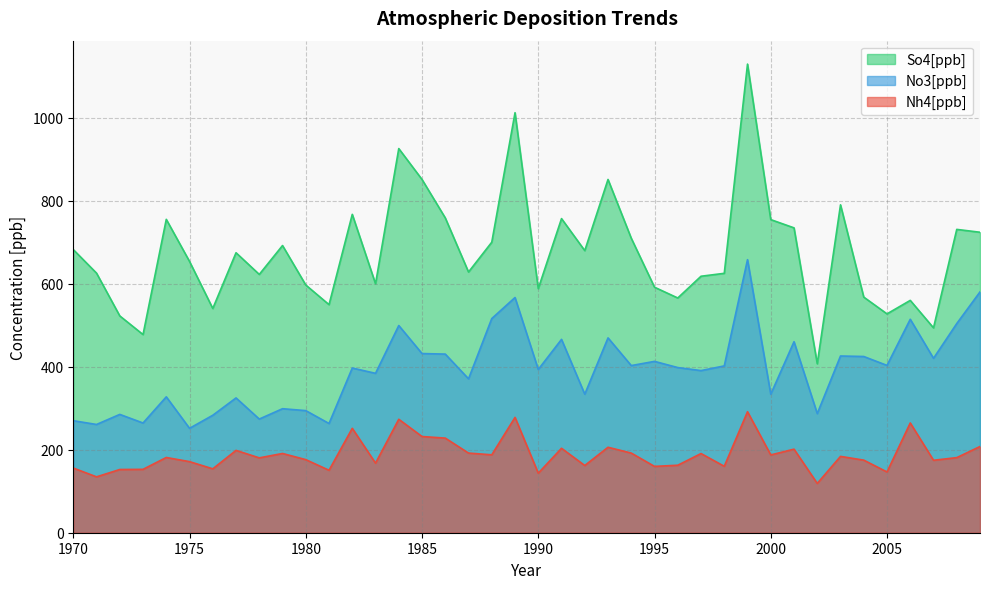

What is the difference between the Nh4[ppb] values at 1974 and 1973?

28.6